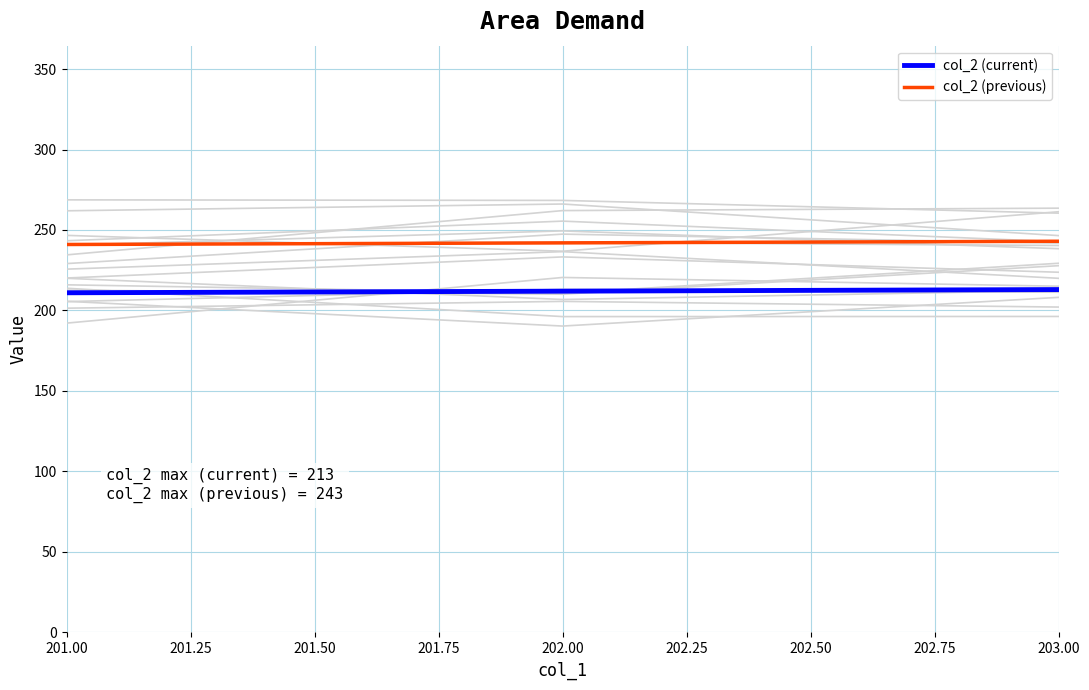

Is the value of col_2 (previous) at 201.00 greater than the value of col_2 (current) at 203.00?

Yes